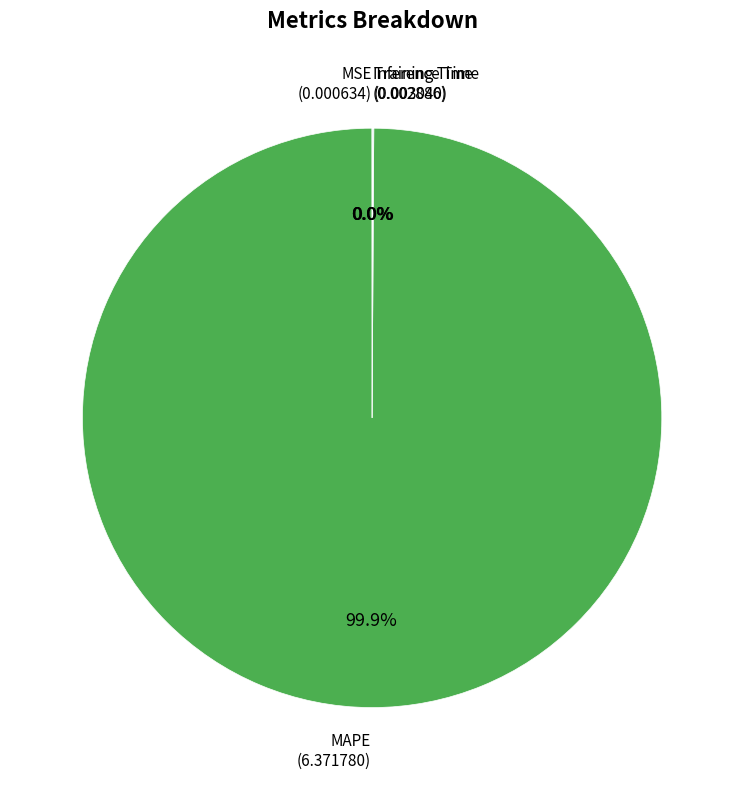

Which category accounts for the majority?

MAPE